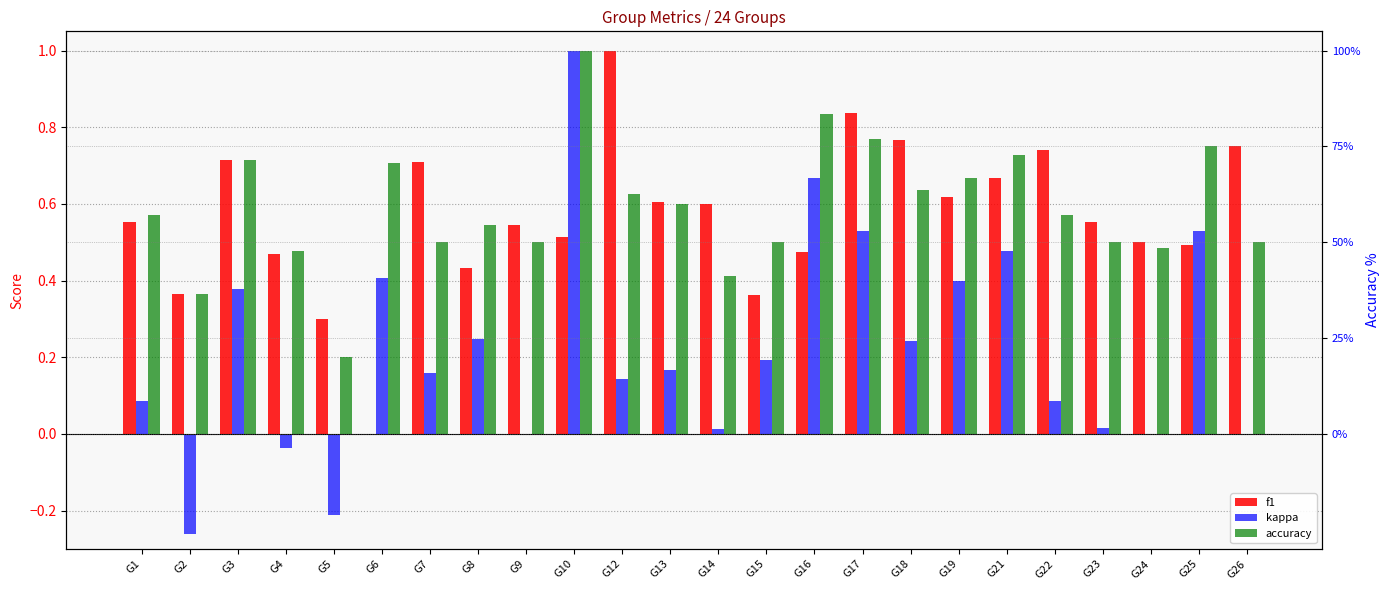

How many bars are there in total?

72